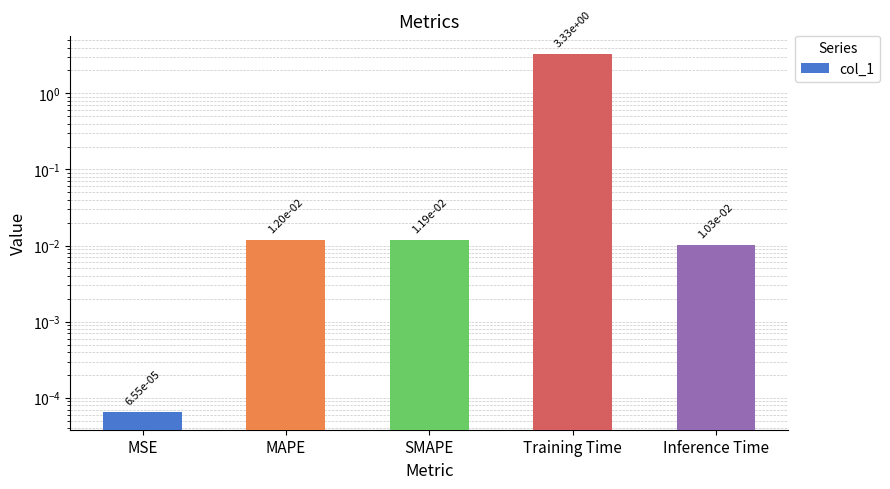

What is the sum of the values at Training Time and MSE?

3.3